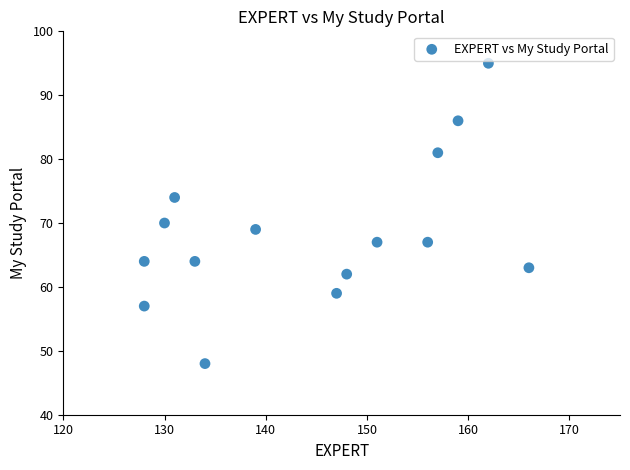

What Y value in the scatter plot is closest to 71?

70